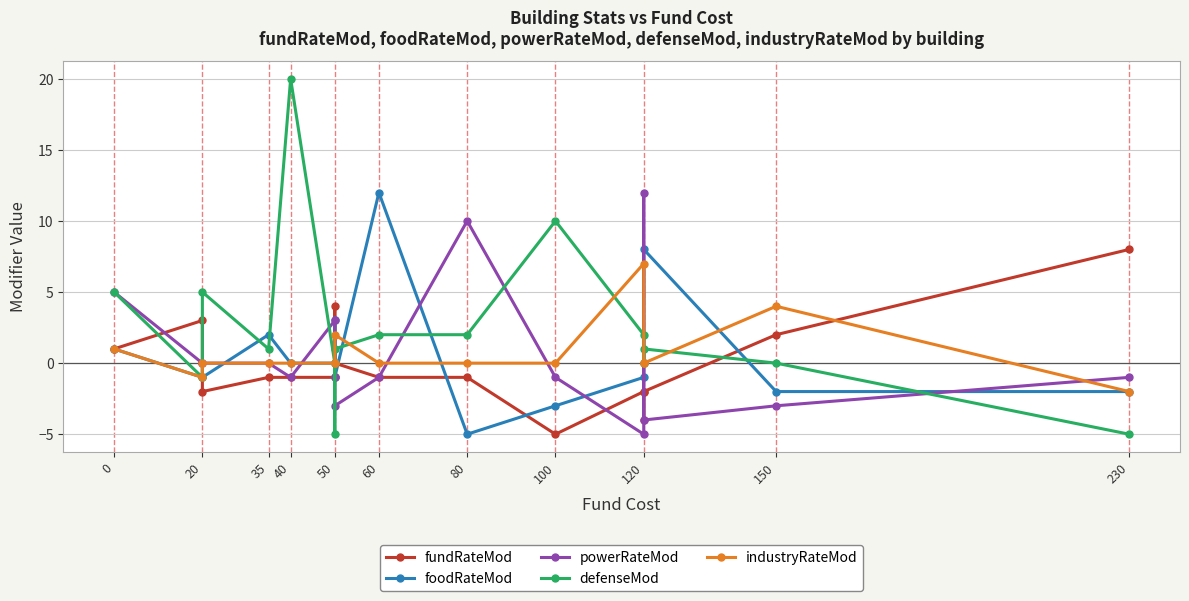

True or false: defenseMod has more than 1 points higher than both neighbors.

True